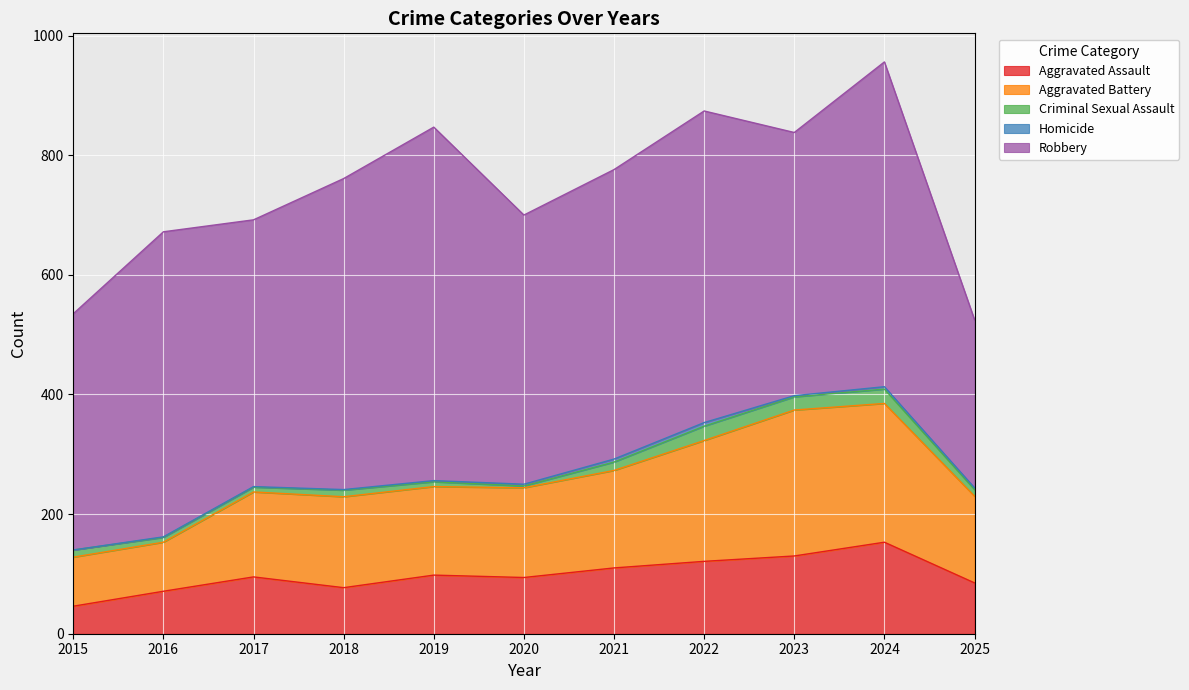

True or false: Criminal Sexual Assault and Robbery cross at least once.

False